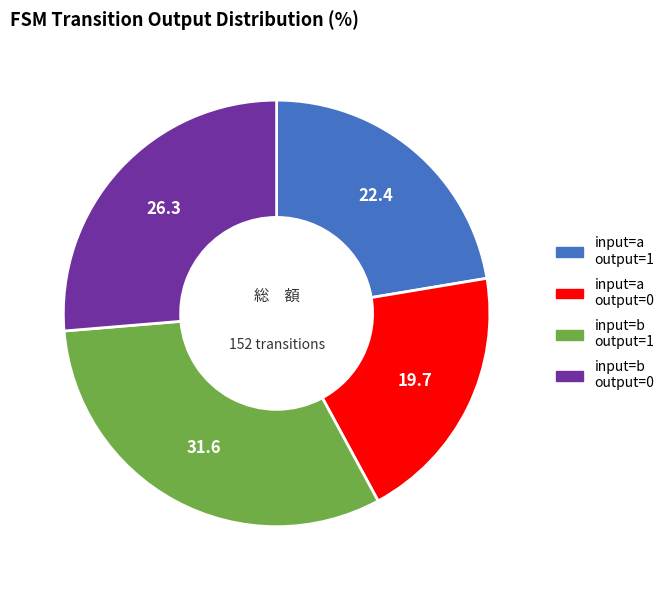

How many segments does this pie chart have?

4